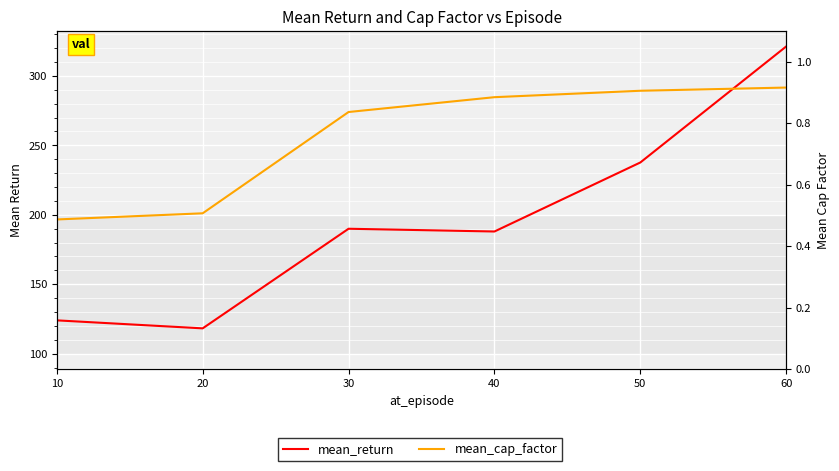

Where is the first local minimum for mean_return?

20